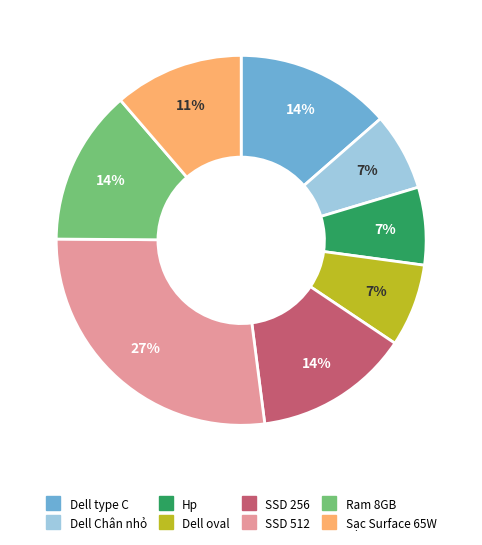

True or false: Dell Chân nhỏ accounts for 15% of the total.

False